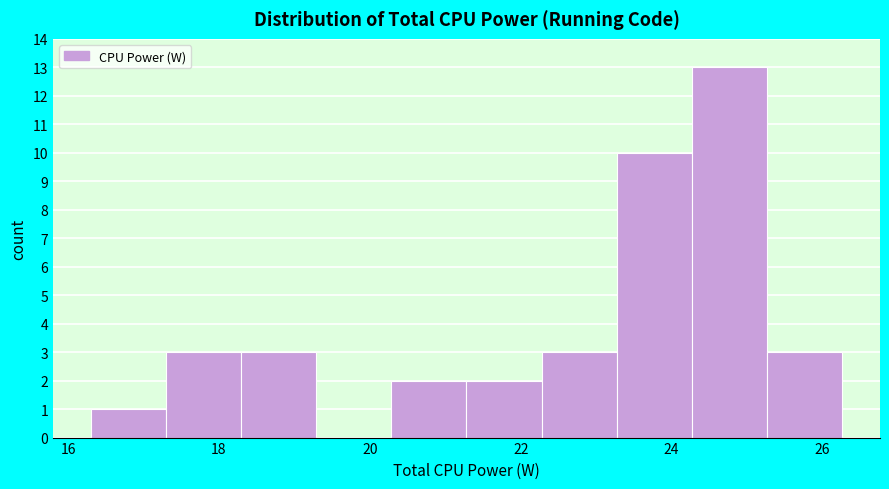

What is the height of the bar covering 17.2 to 18.2 on the x-axis? Neither the bar edges nor the heights are printed on the chart, so give them approximately, as read against the axes.

3